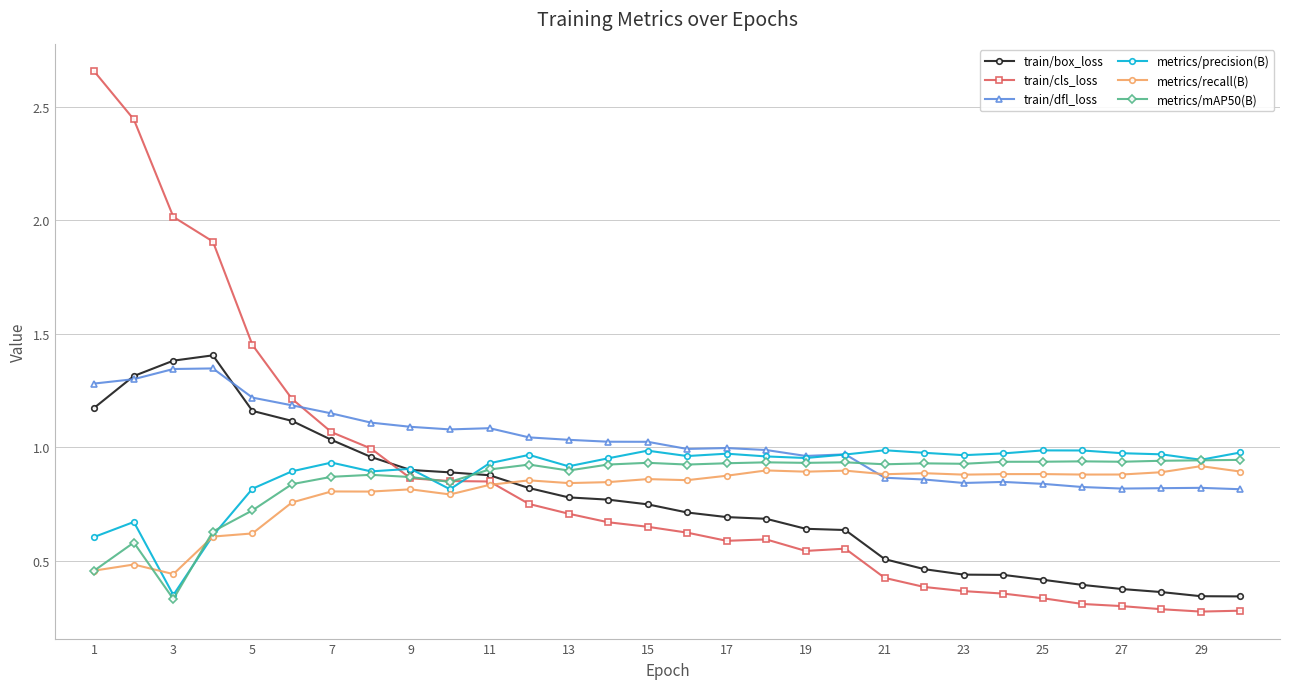

Which series has the largest range (max minus min)?

train/cls_loss